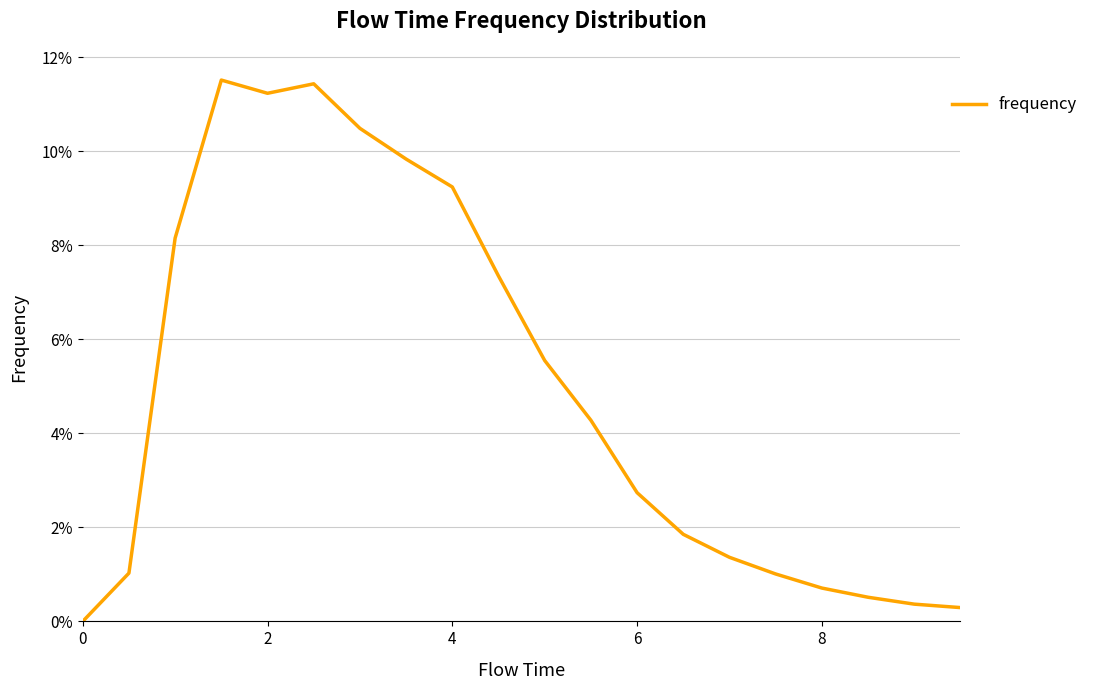

What is the difference between the maximum and minimum values?

0.1